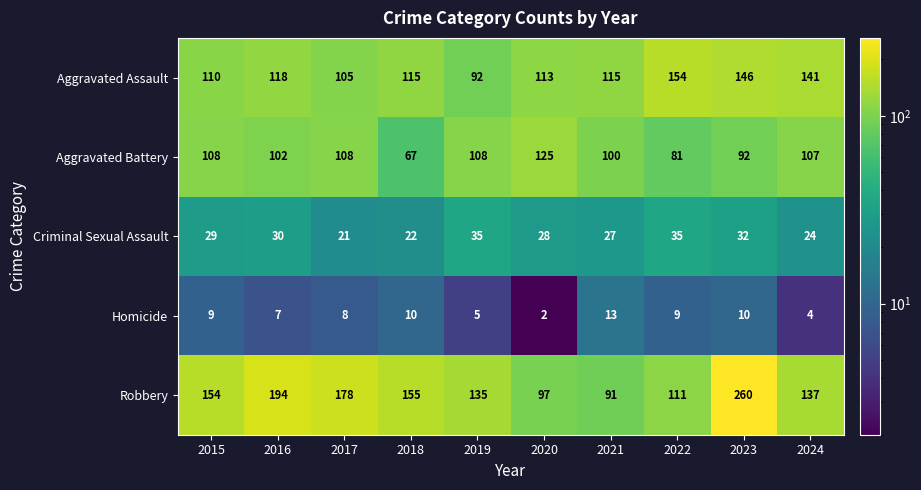

List the series in order of their peak value, lowest first.

Homicide, Criminal Sexual Assault, Aggravated Battery, Aggravated Assault, Robbery